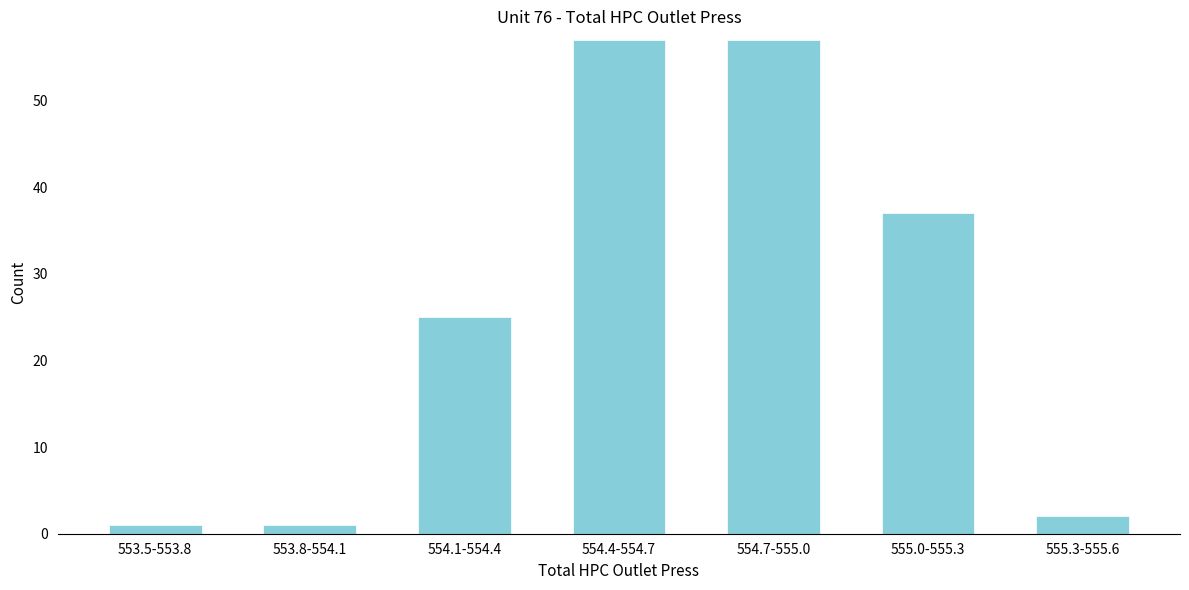

Reading left to right, extract all data points from this chart.

553.5-553.8=1	553.8-554.1=1	554.1-554.4=25	554.4-554.7=57	554.7-555.0=57	555.0-555.3=37	555.3-555.6=2